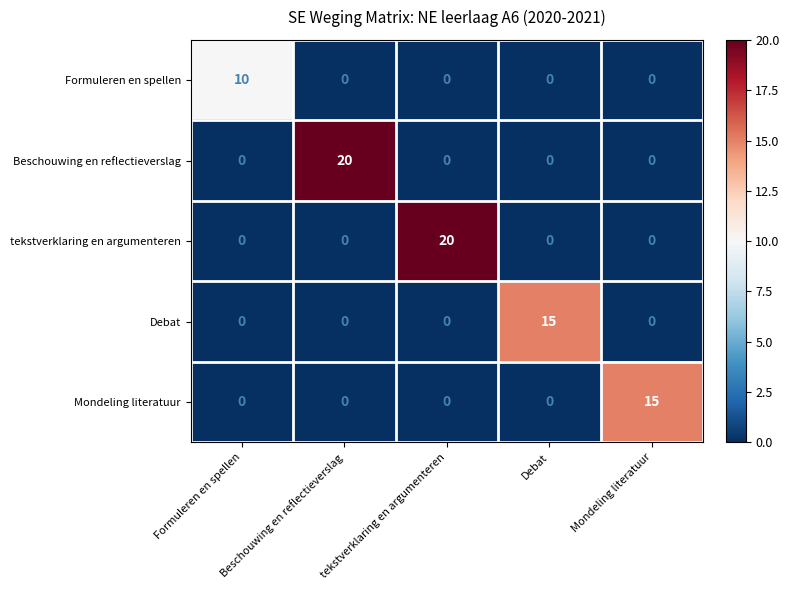

What is the spread (max minus min) of values at Beschouwing en reflectieverslag?

20